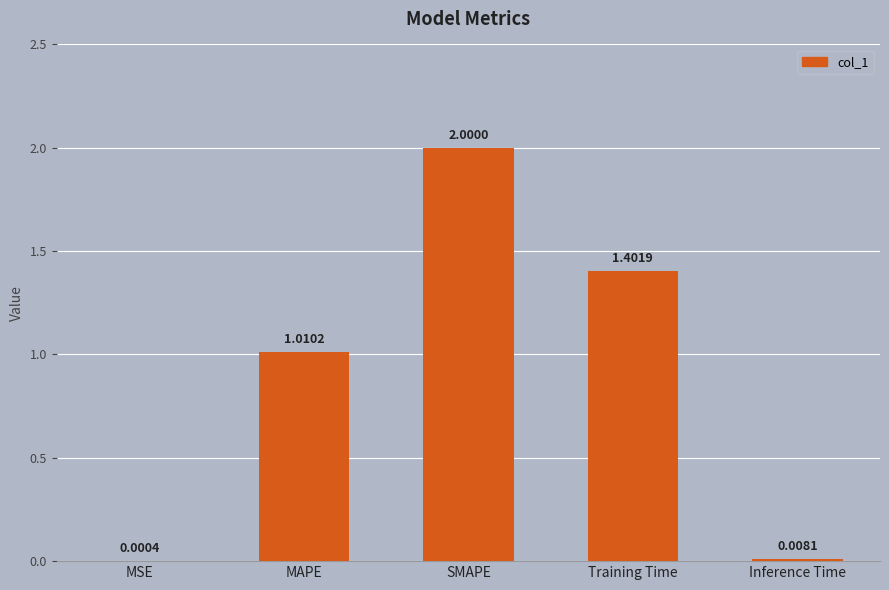

Where is the data nearest to the value 1?

MAPE